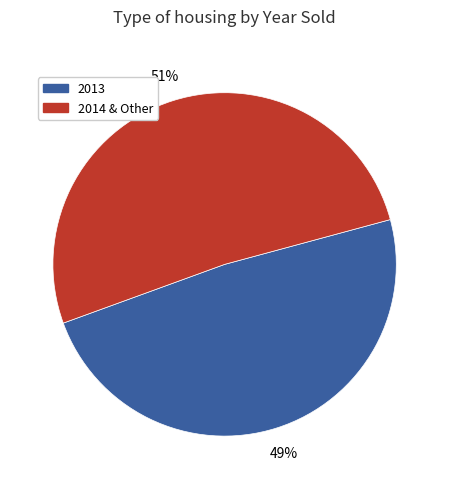

To the nearest percent, what is the average slice percentage?

50%